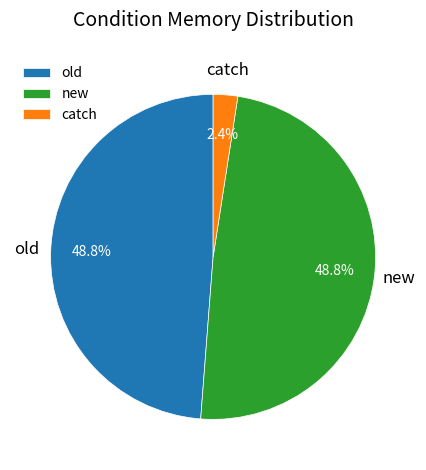

Between old and catch, which is larger?

old